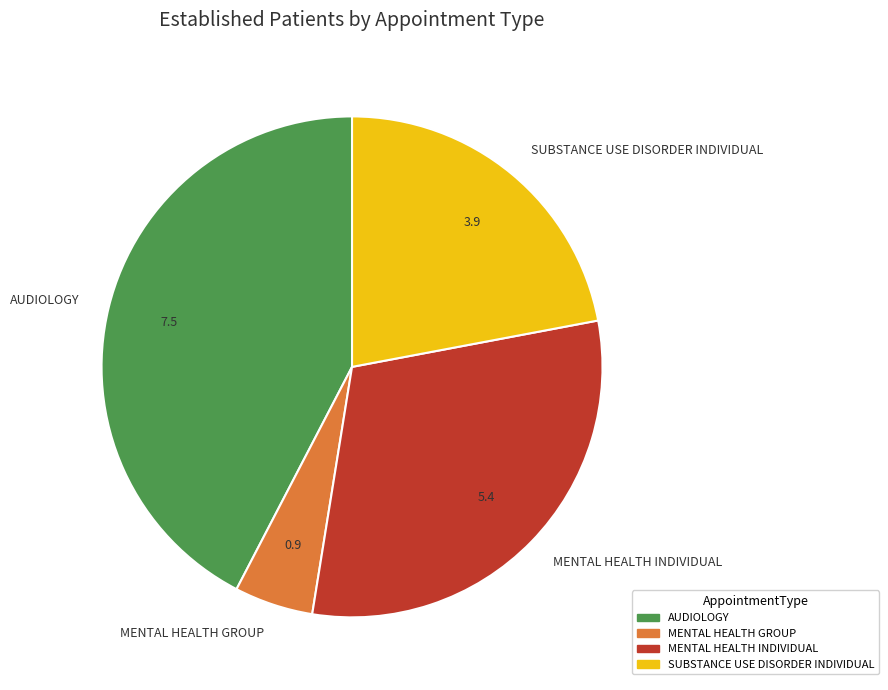

Combined, do MENTAL HEALTH INDIVIDUAL and MENTAL HEALTH GROUP account for over 50%?

No